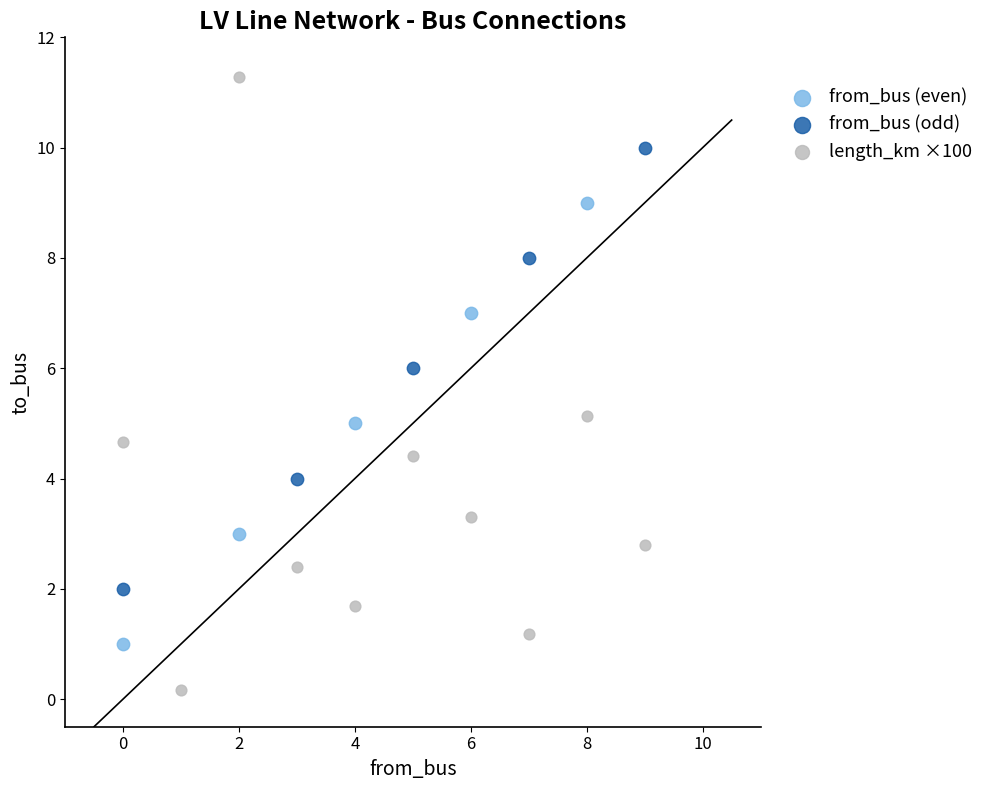

Which series contains the highest Y value?

length_km ×100